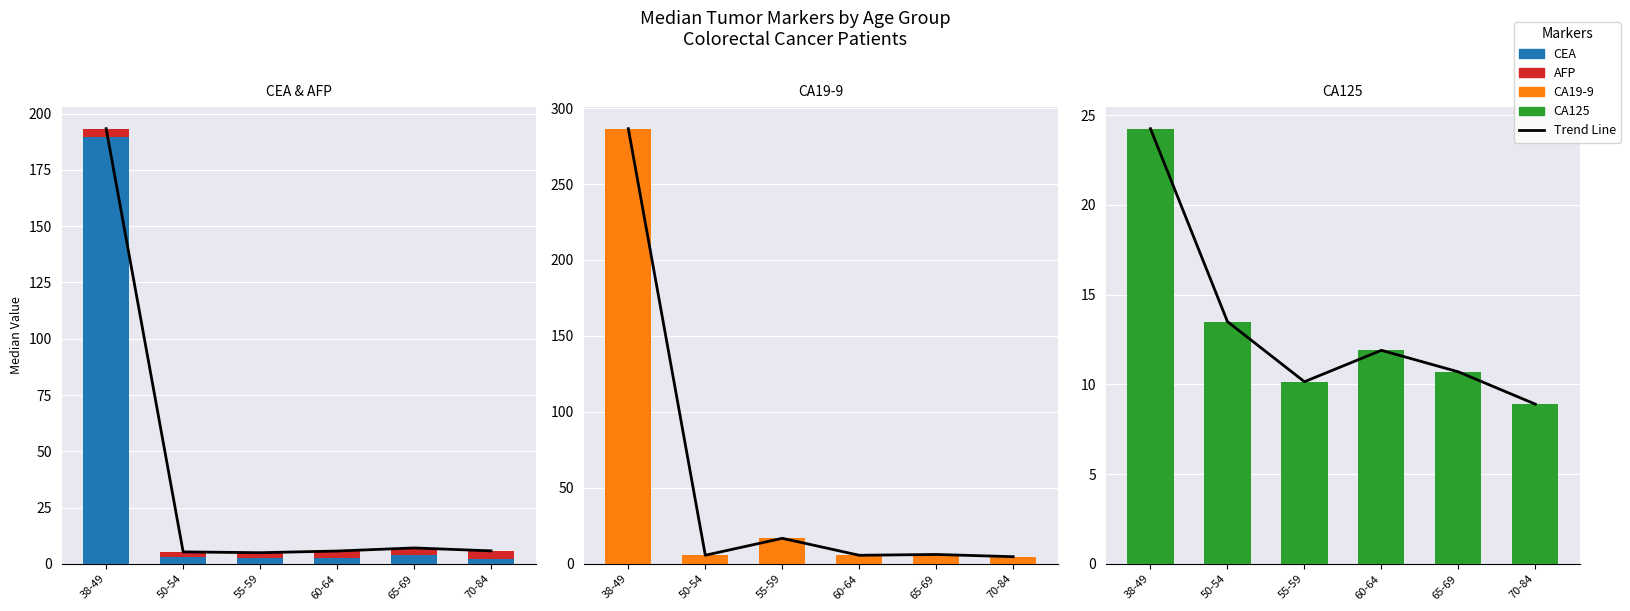

What is the sum of the AFP values at 38-49 and 55-59?

6.0